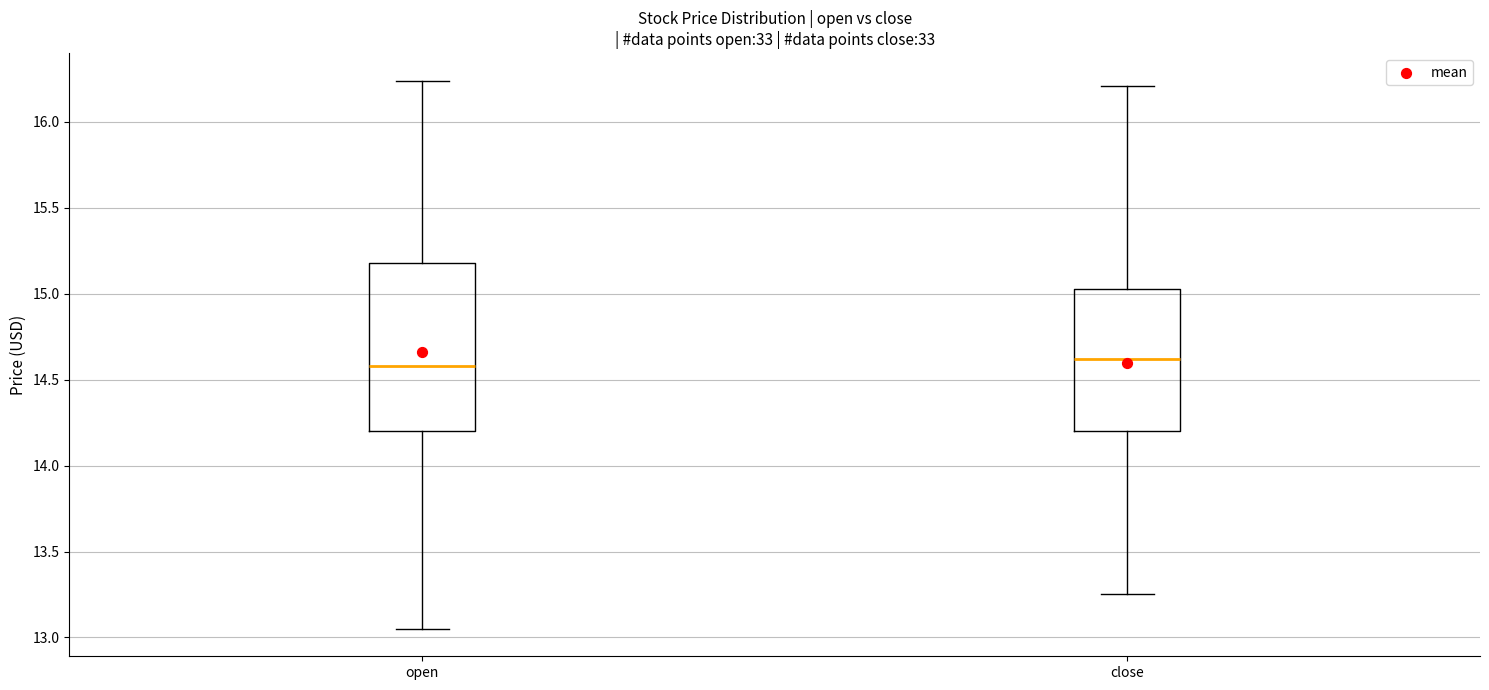

Comparing the boxes themselves (not the whiskers), which one is the tallest?

open